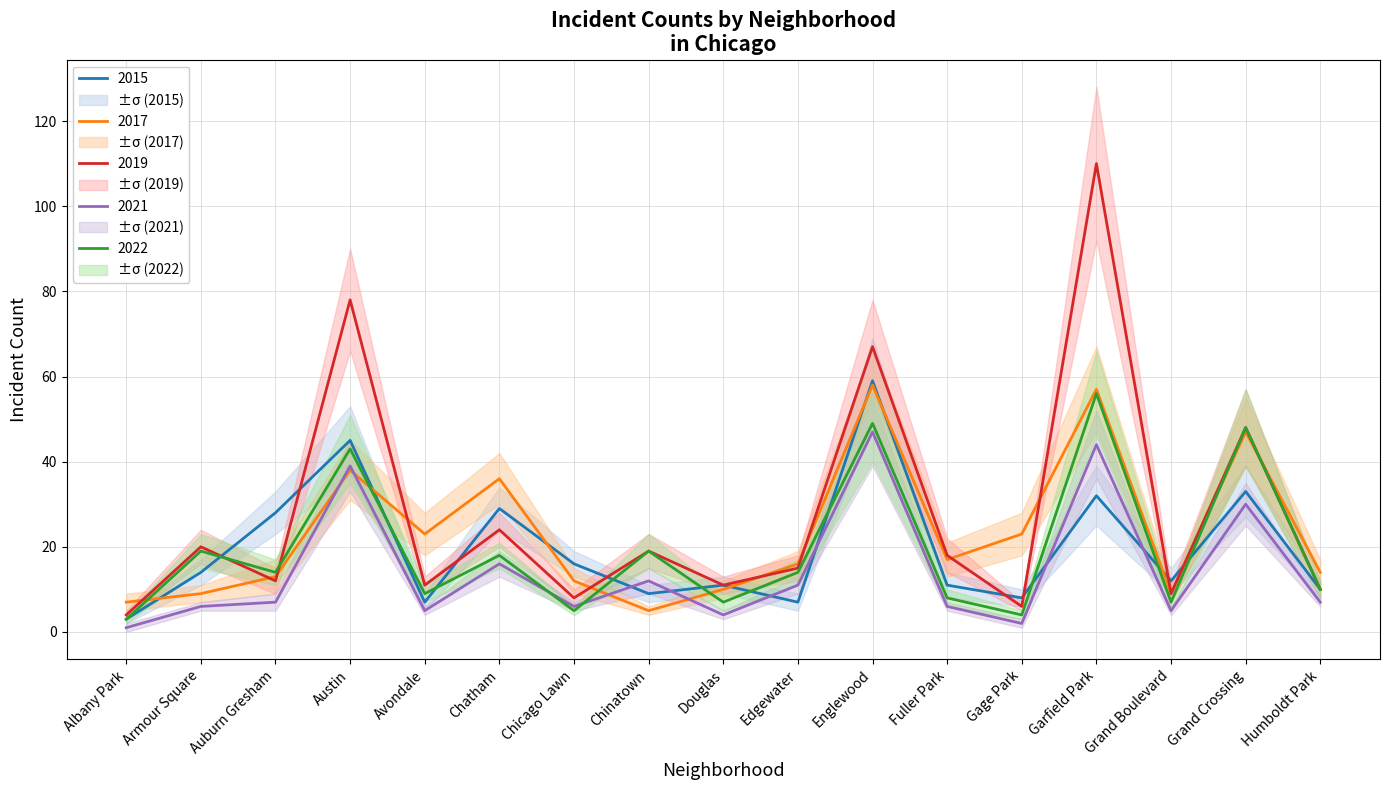

Which series has the largest range (max minus min)?

2019